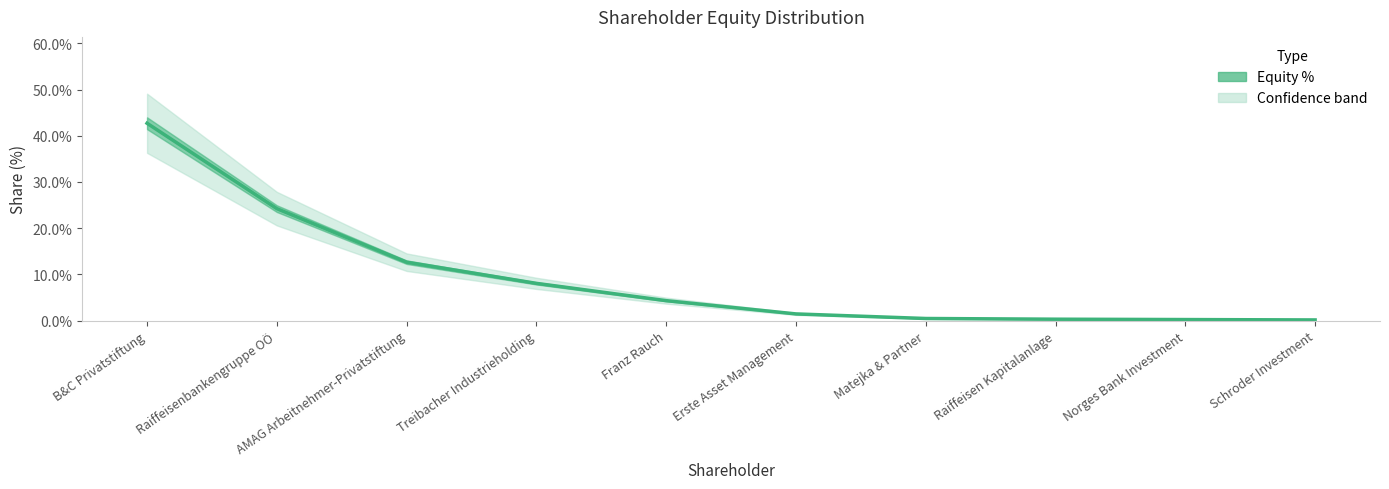

What is the change in value from B&C Privatstiftung to AMAG Arbeitnehmer-Privatstiftung?

-0.3